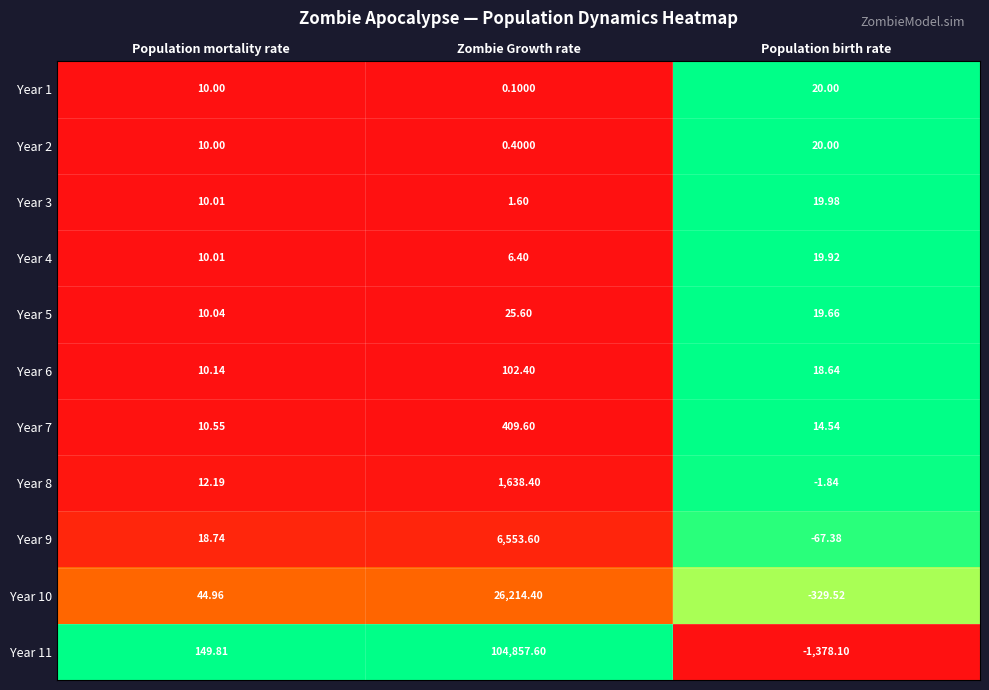

Is the value of Year 10 at Zombie Growth rate greater than the value of Year 4 at Zombie Growth rate?

Yes